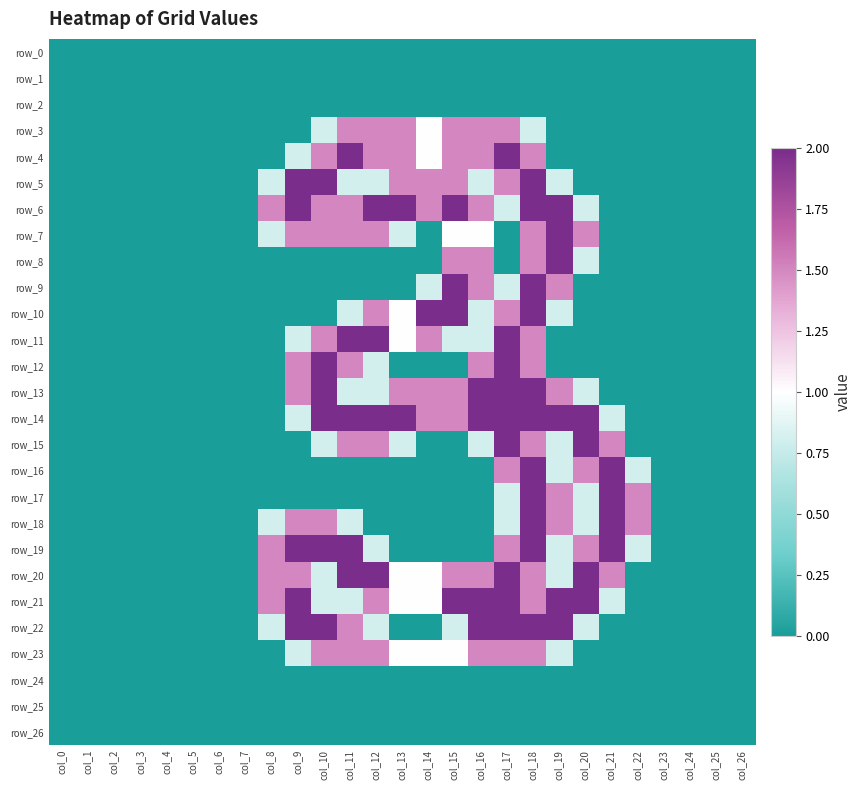

Is the value of row_16 at col_20 greater than the value of row_18 at col_7?

Yes